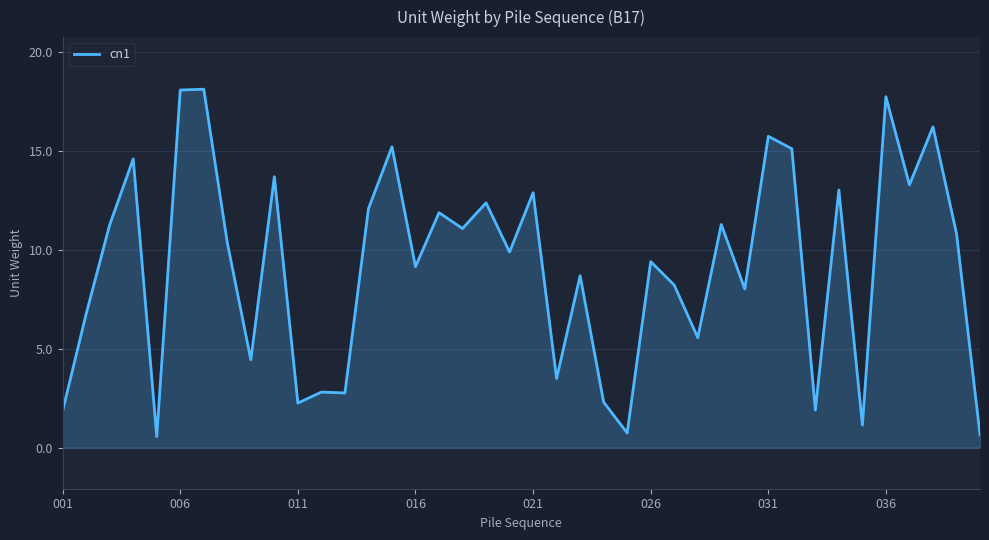

What is the minimum value shown in the chart?

0.6